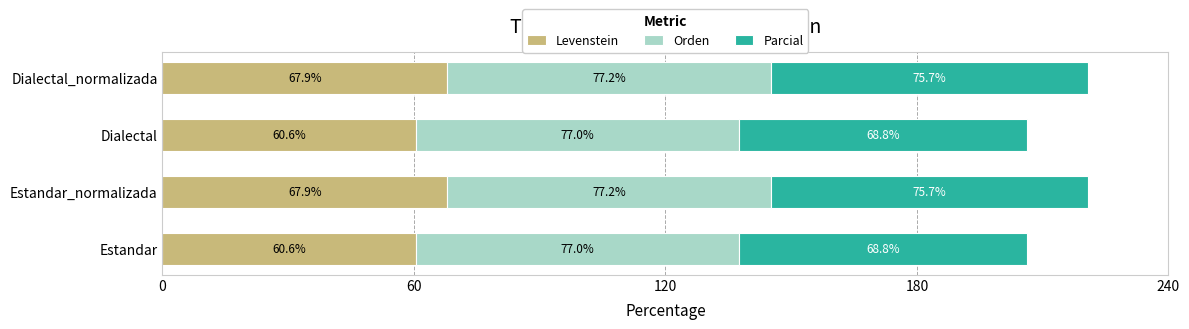

Is it true that Levenstein equals 67.9 at Dialectal_normalizada?

True